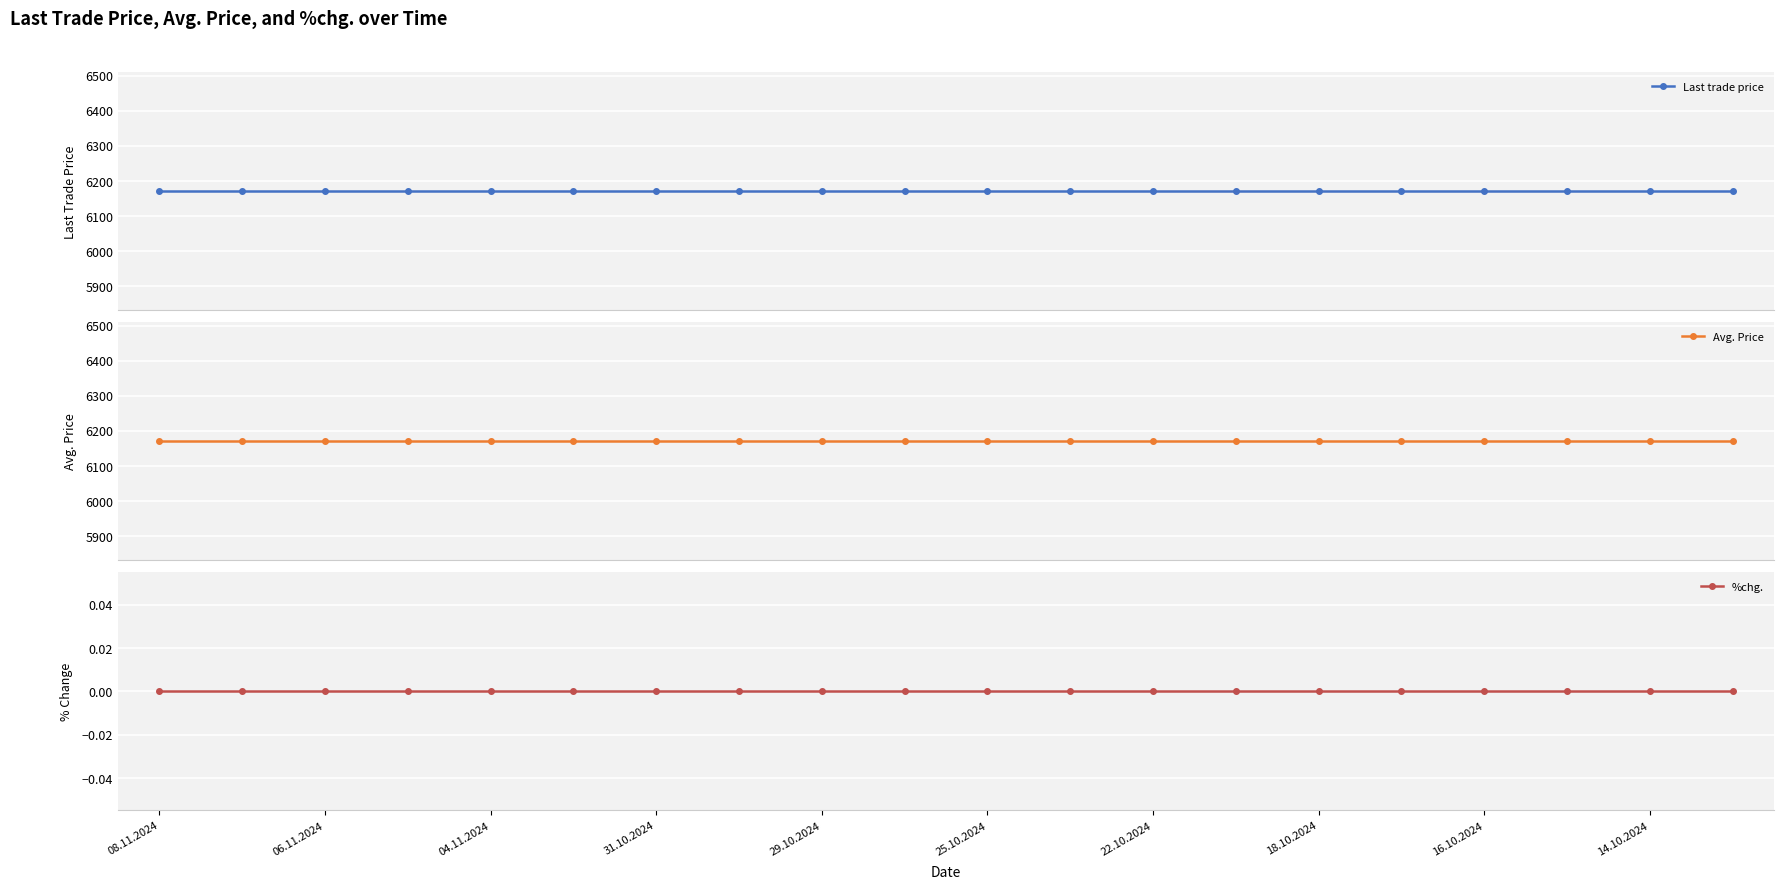

Is the value of Last trade price at 16.10.2024 greater than the value of Avg. Price at 06.11.2024?

No